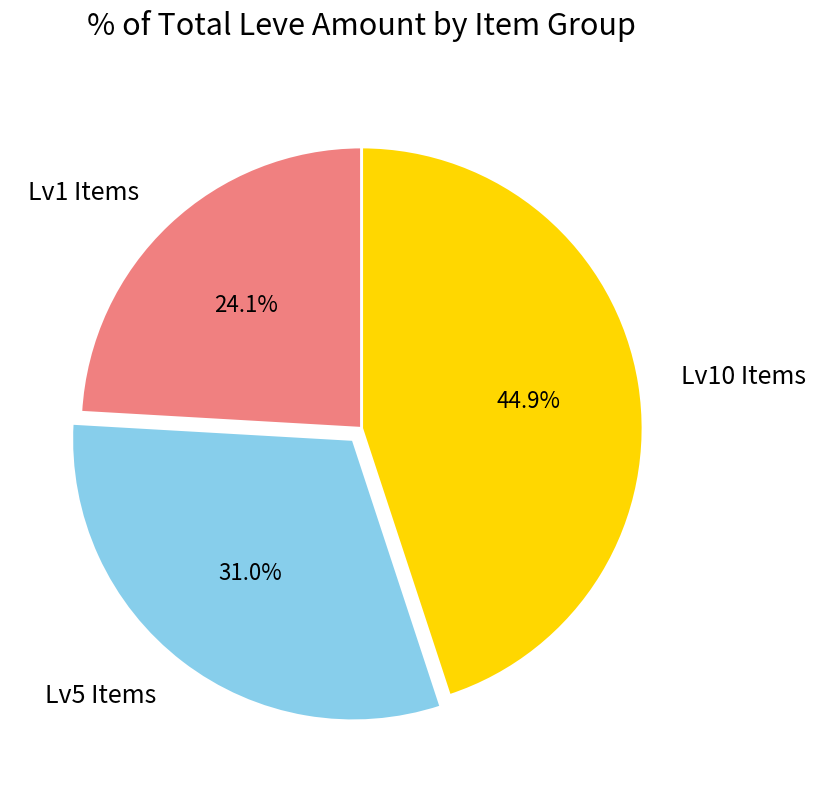

Is the sum of Lv10 Items and Lv1 Items greater than half?

Yes